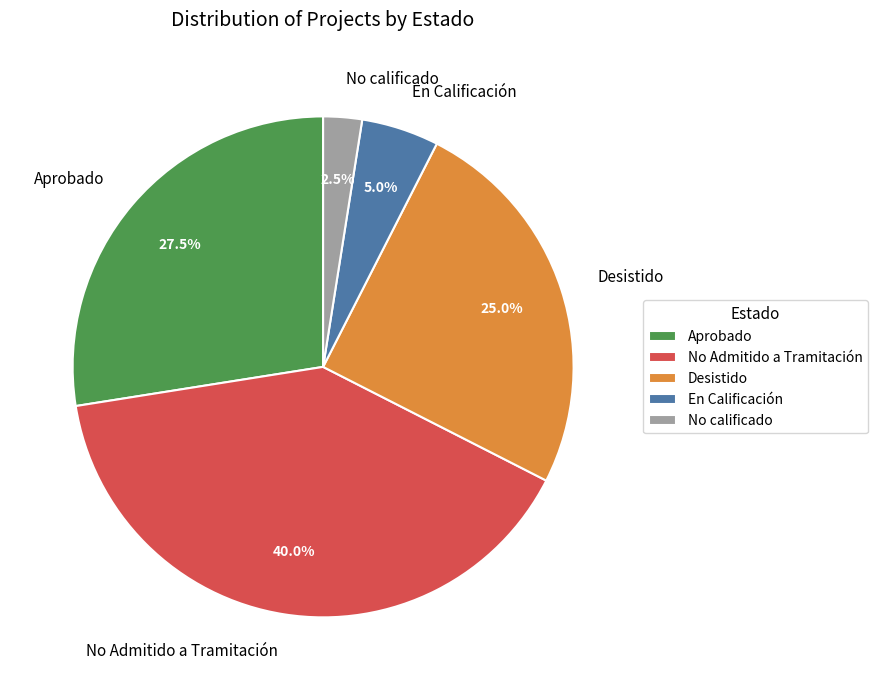

Which category has the biggest portion of the pie?

No Admitido a Tramitación